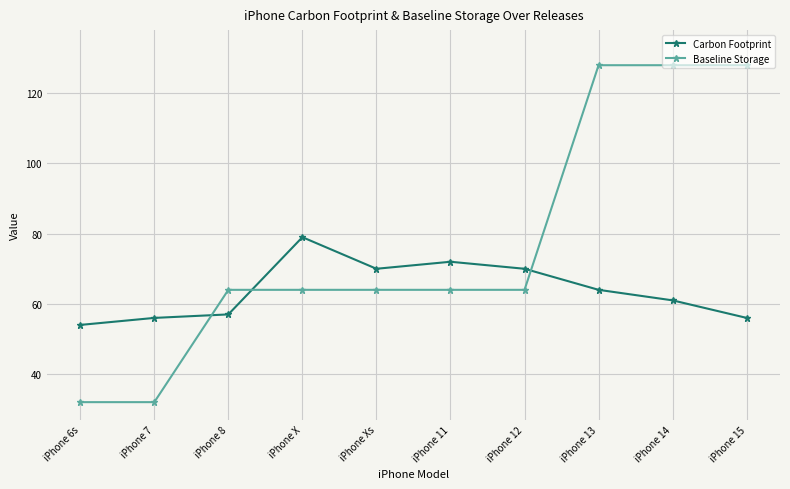

Which series has the largest range (max minus min)?

Baseline Storage